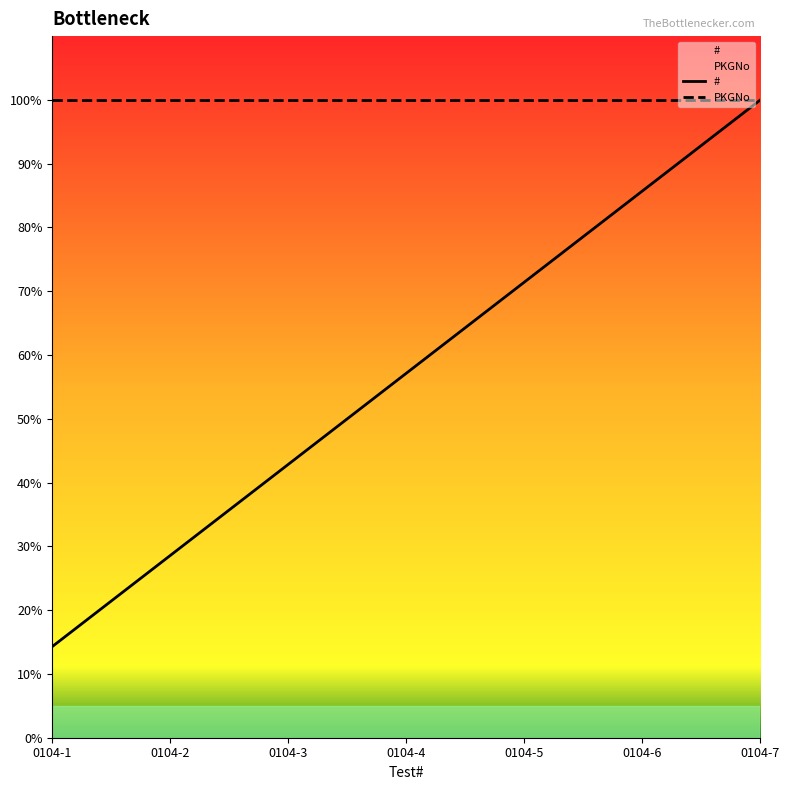

List the labels in order of value, smallest first.

0104-1, 0104-2, 0104-3, 0104-4, 0104-5, 0104-6, 0104-7